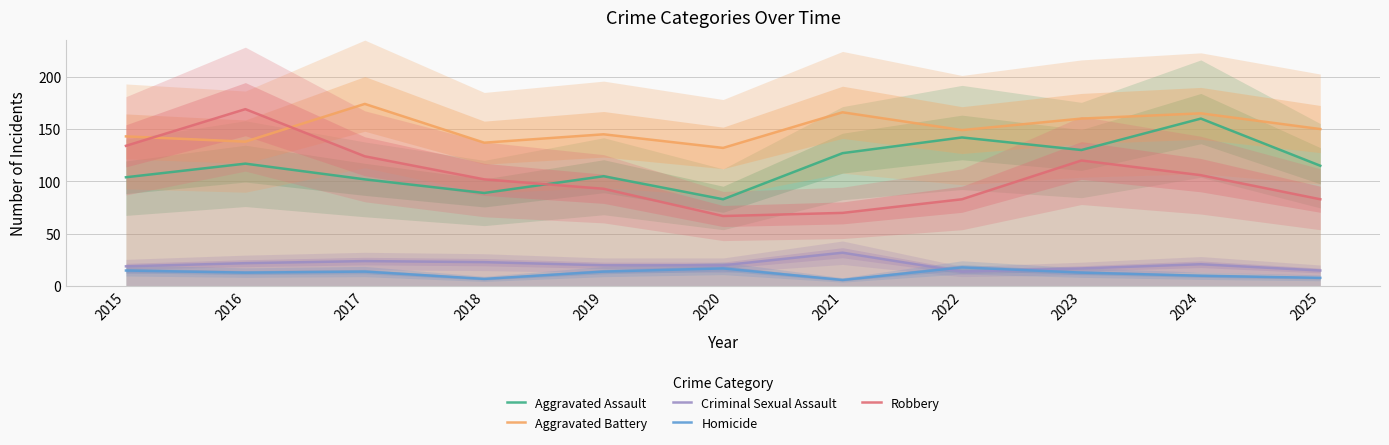

True or false: Aggravated Assault and Homicide intersect in this chart.

False